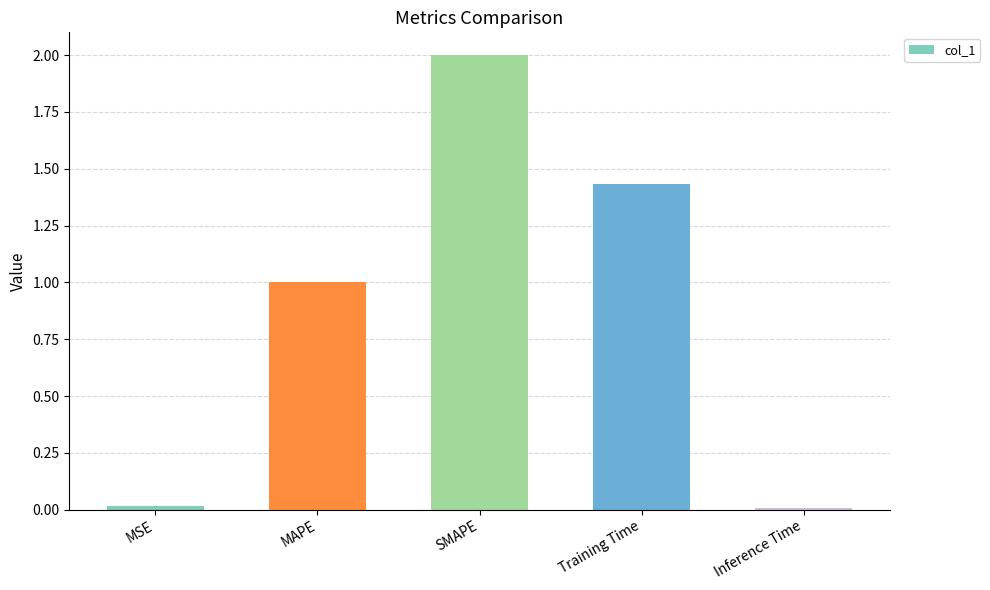

How many data points are above 1?

3